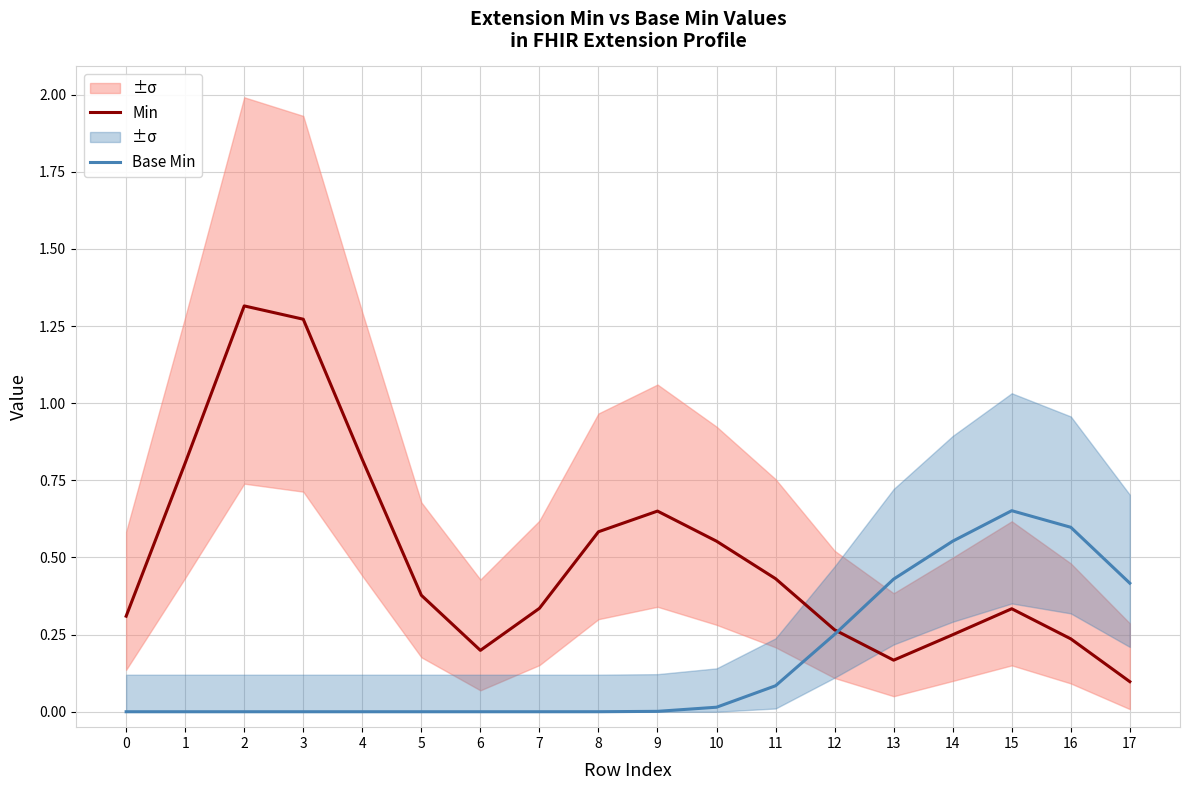

At which category does the chart reach its peak across all series?

2